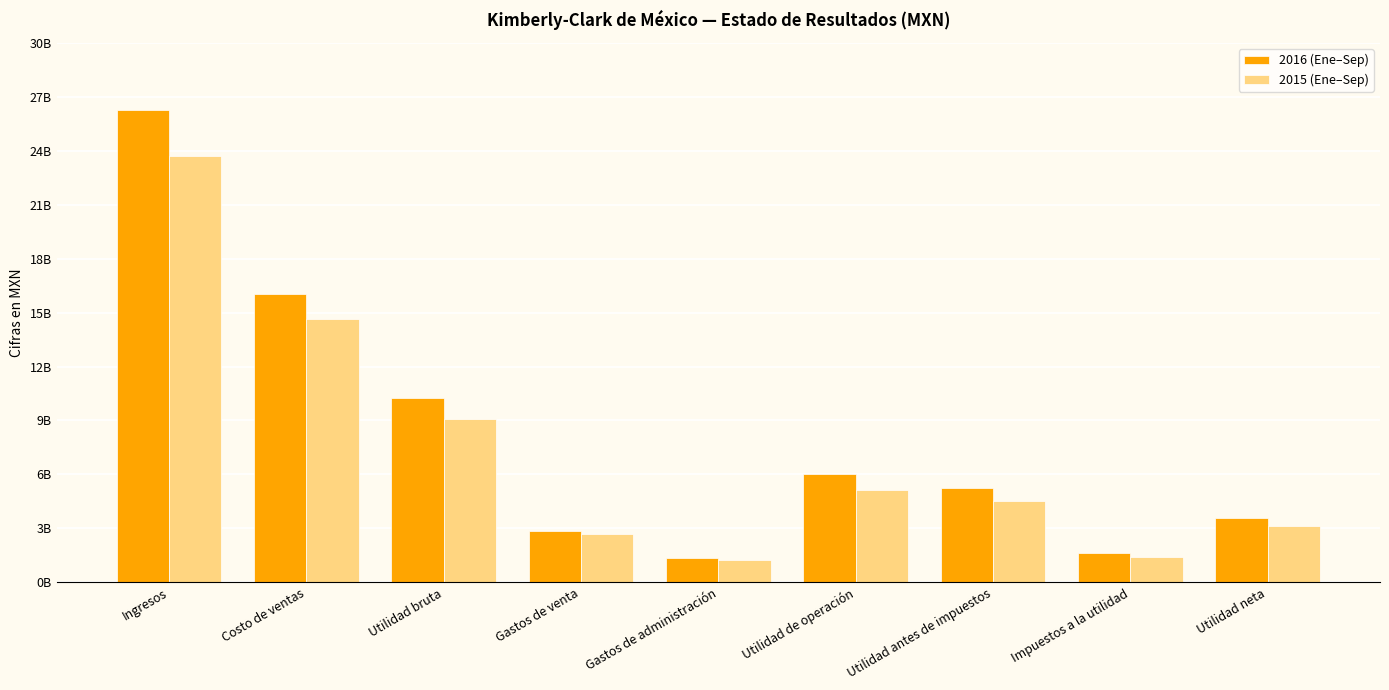

Rank the categories by 2015 (Ene–Sep) value from lowest to highest.

Gastos de administración, Impuestos a la utilidad, Gastos de venta, Utilidad neta, Utilidad antes de impuestos, Utilidad de operación, Utilidad bruta, Costo de ventas, Ingresos